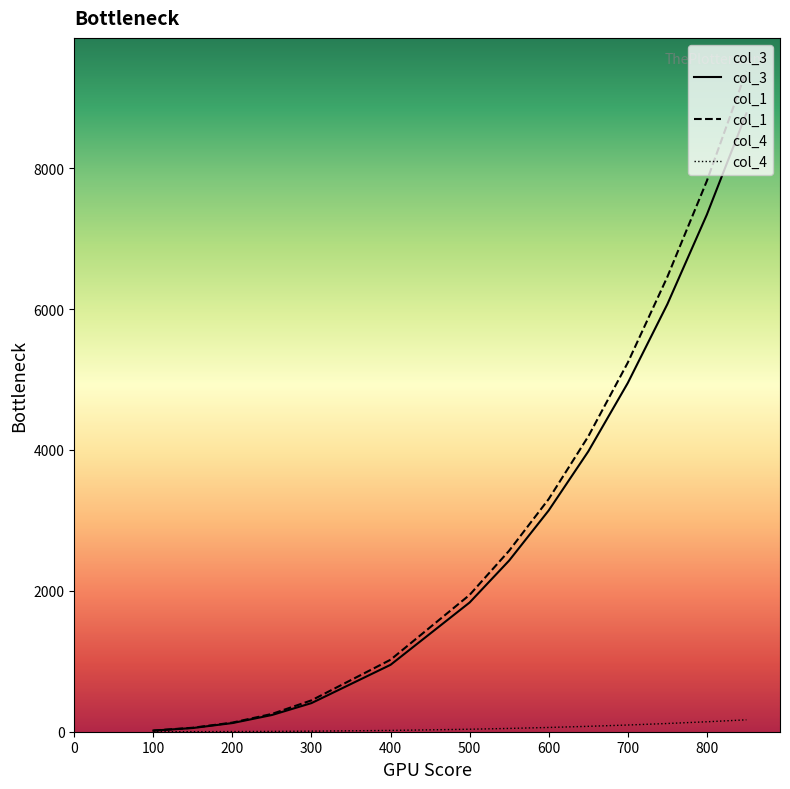

Is this an area chart (filled region under the line)?

No